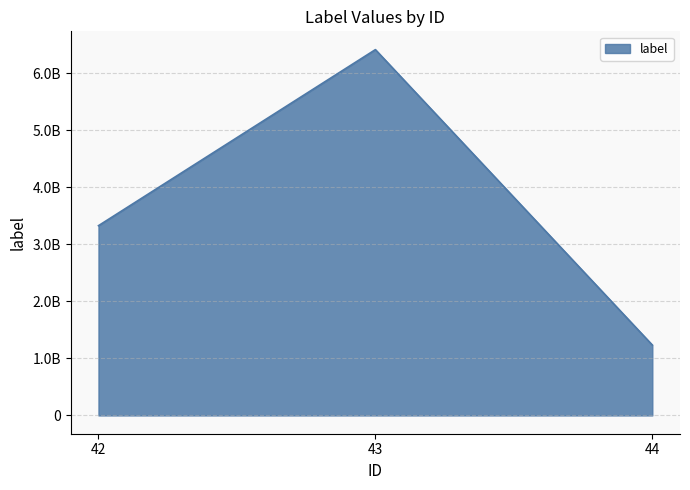

What is the change in value from 42 to 43?

+3085201828